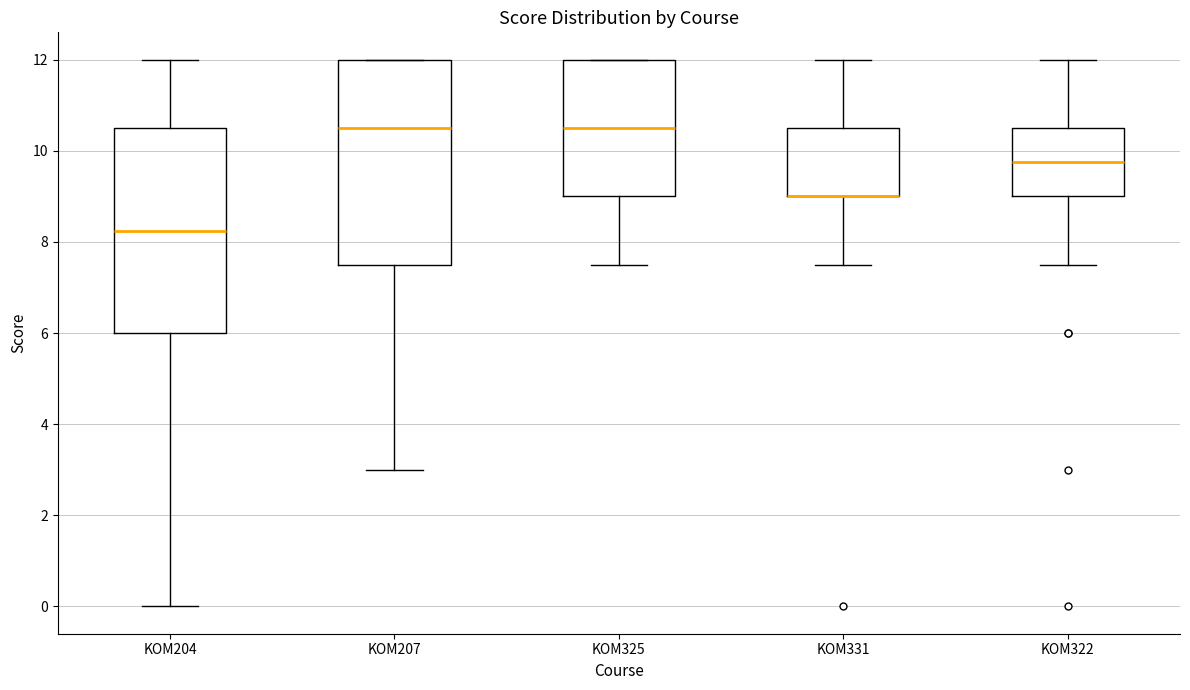

Where does the upper whisker of the box for KOM322 end on the y-axis? The values are not printed on the chart, so give them approximately, as read against the axis.

12.0